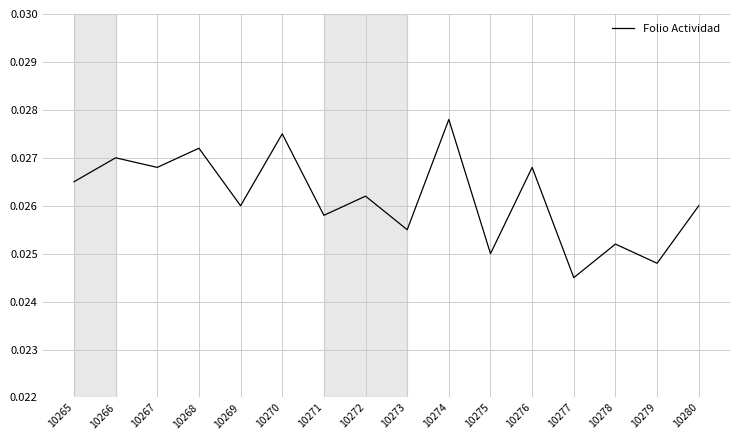

At which category does the chart reach its minimum across all series?

10277